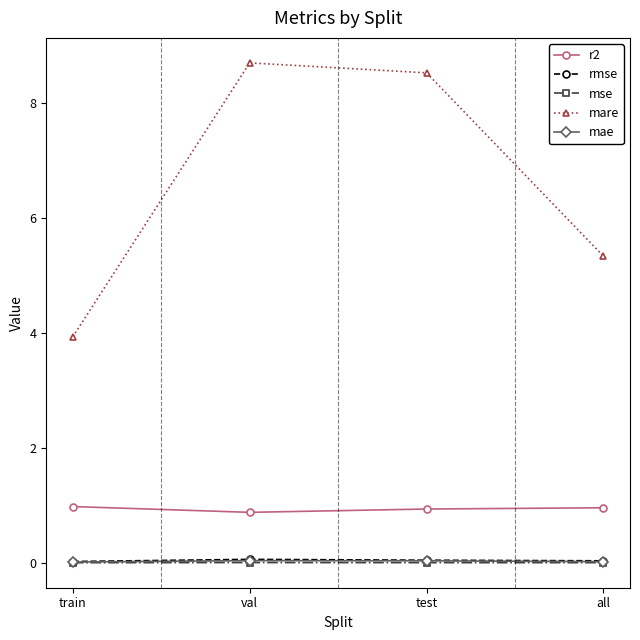

Does the chart have visible grid lines?

No